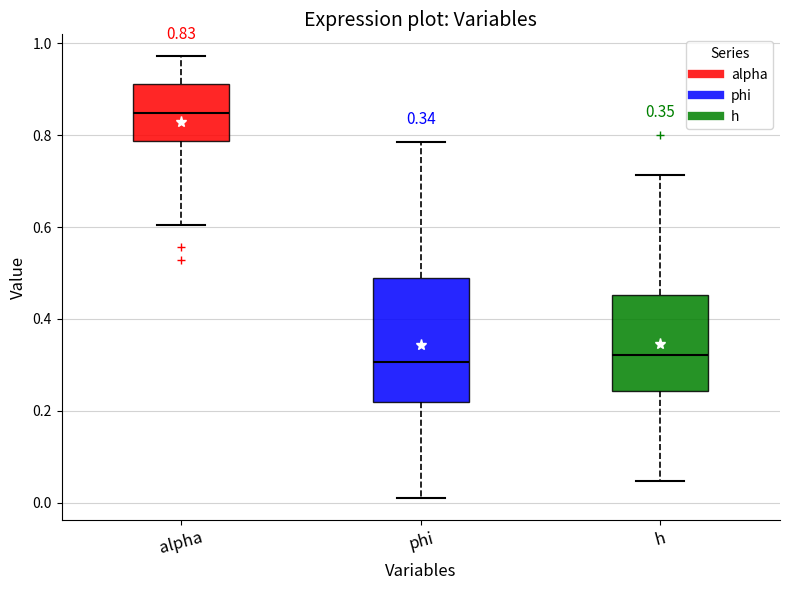

Which box is the tallest, from its lower edge to its upper edge?

phi